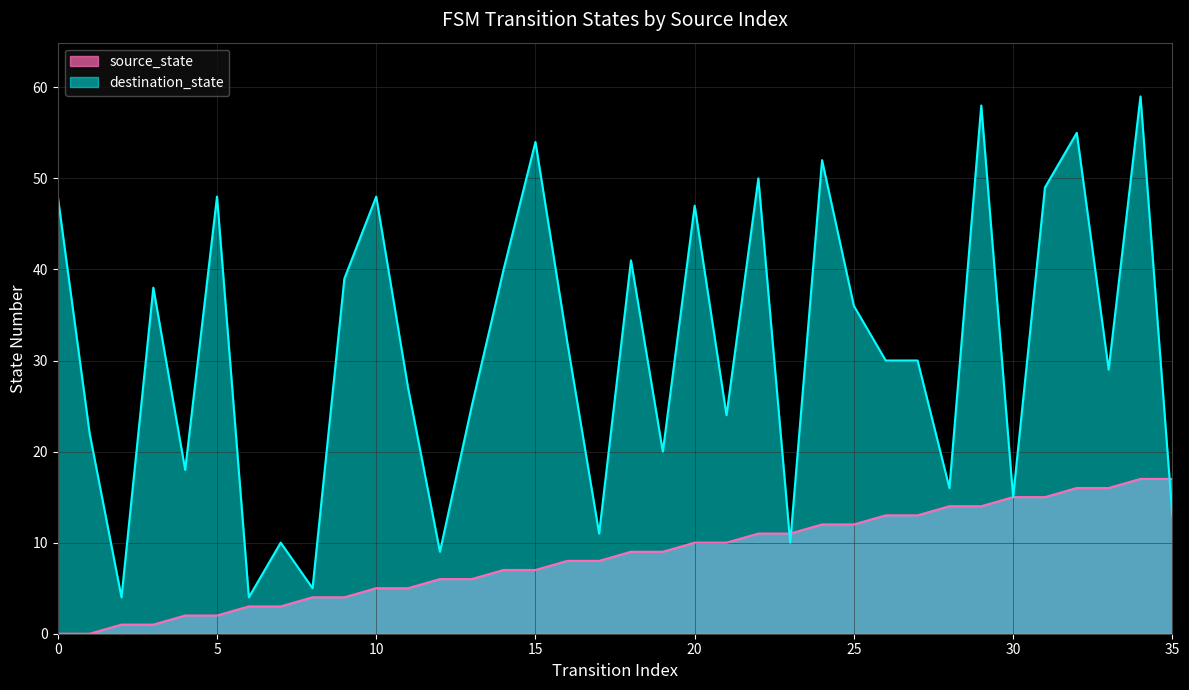

What is the difference between the maximum and second lowest values in the source_state series?

17